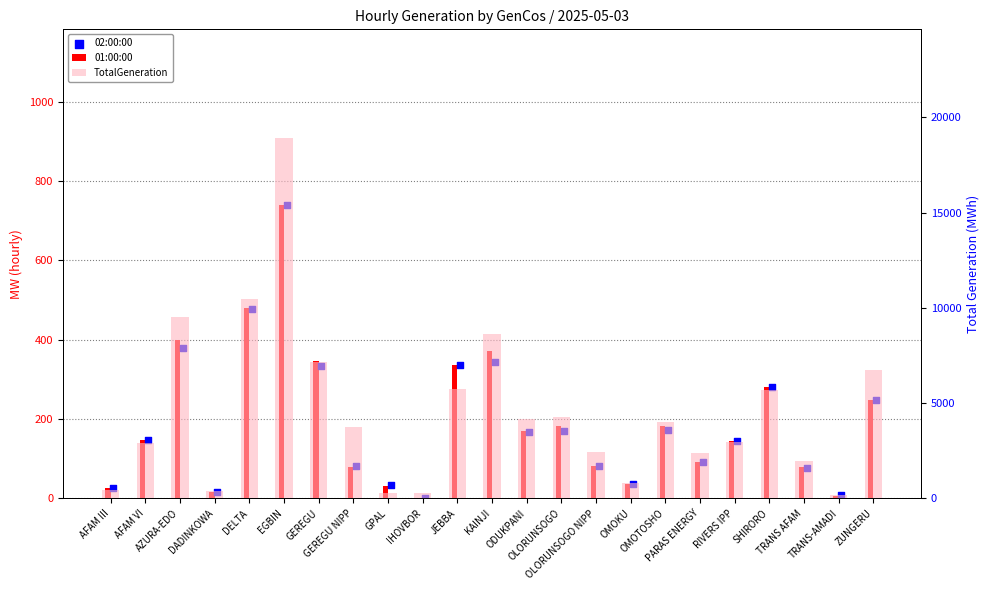

At how many categories does at least one series exceed 13247?

1